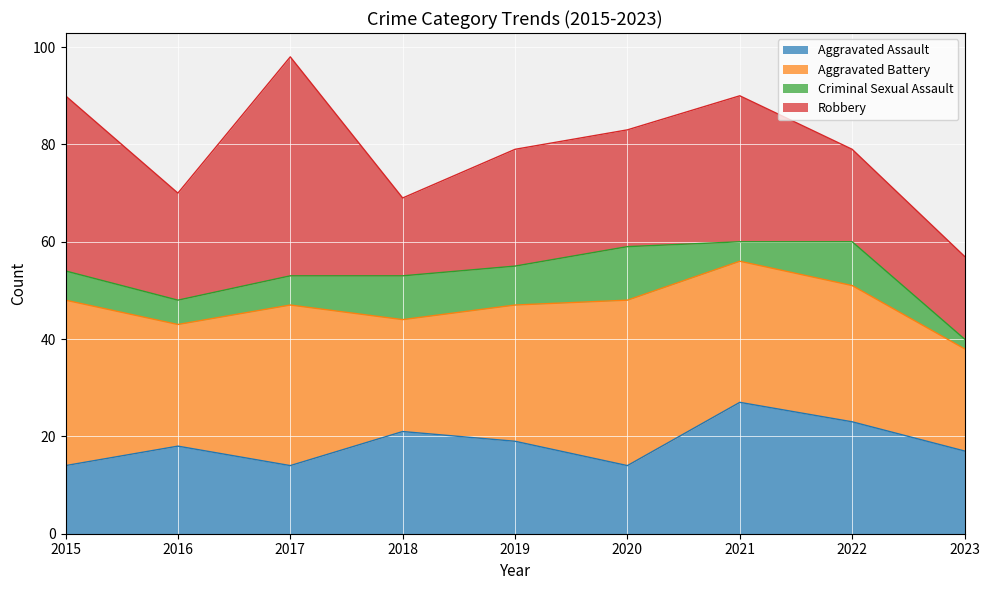

In Criminal Sexual Assault, how many points are higher than both neighbors (excluding endpoints)?

3